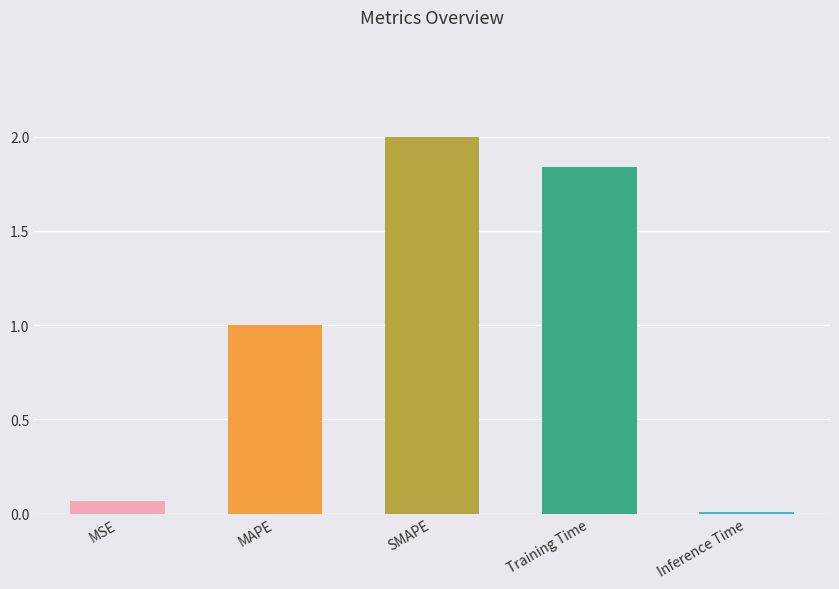

What is the change in value from MSE to Inference Time?

-0.1